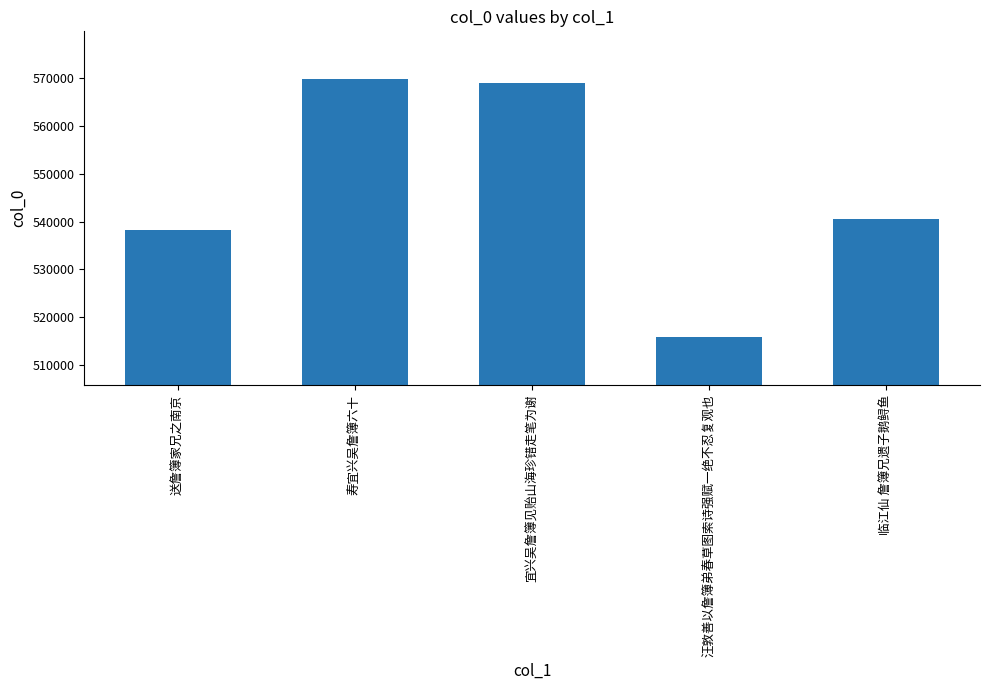

What is the sum of the values at 汪敦善以詹簿弟春草图索诗强赋一绝不忍复观也 and 临江仙 詹簿兄遗子鹅鲟鱼?

1056255